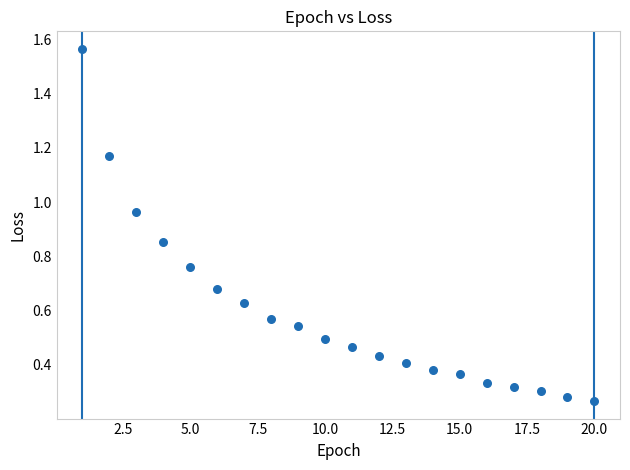

What is the range of X values (max minus min)?

19.0